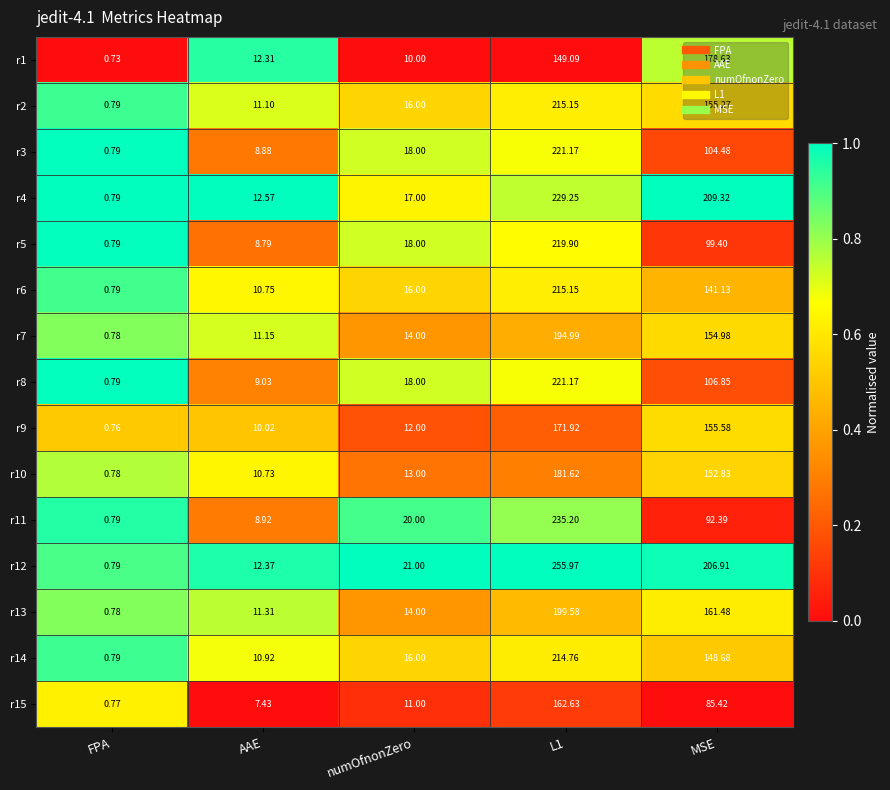

Which category has the highest value across all series?

L1